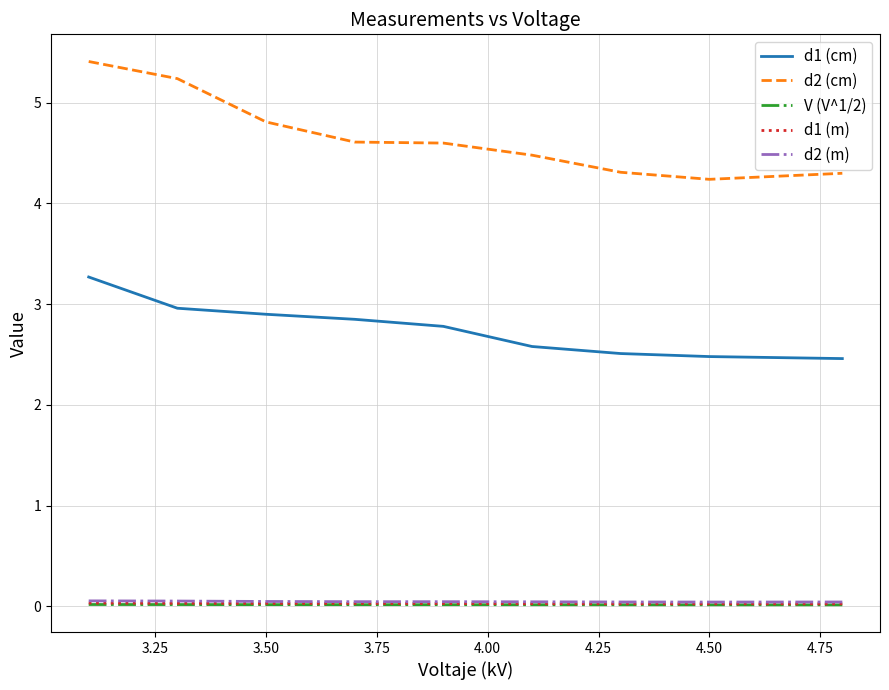

Which series has the widest spread of values?

d2 (cm)